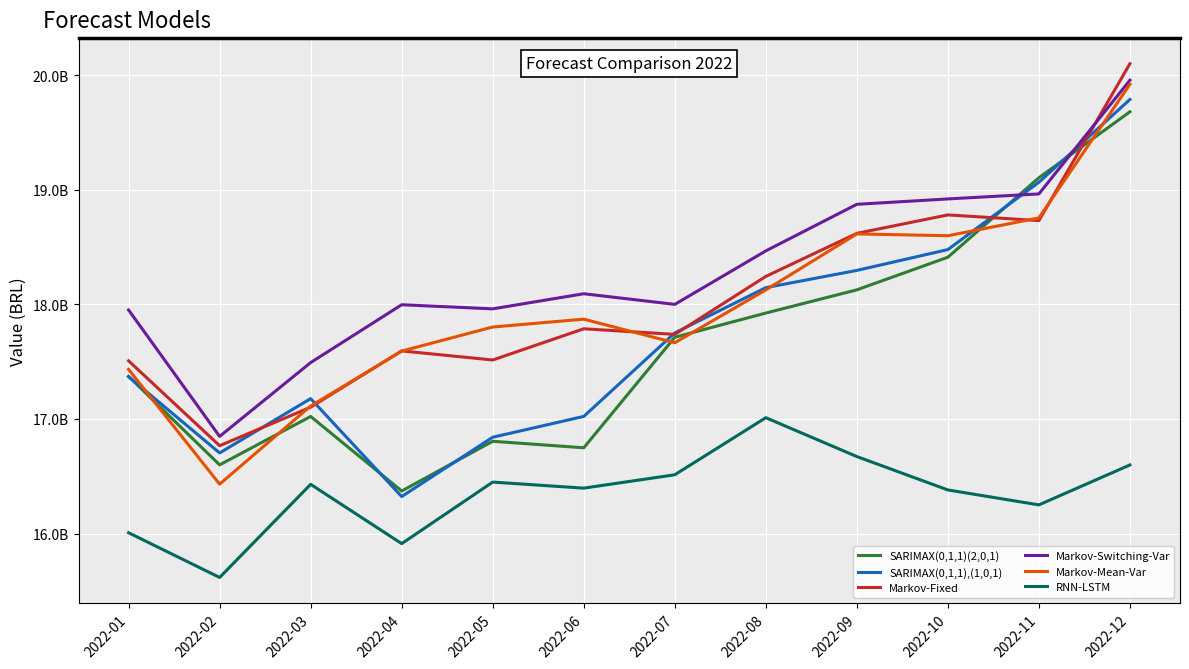

Which label corresponds to the smallest value in the chart?

2022-02